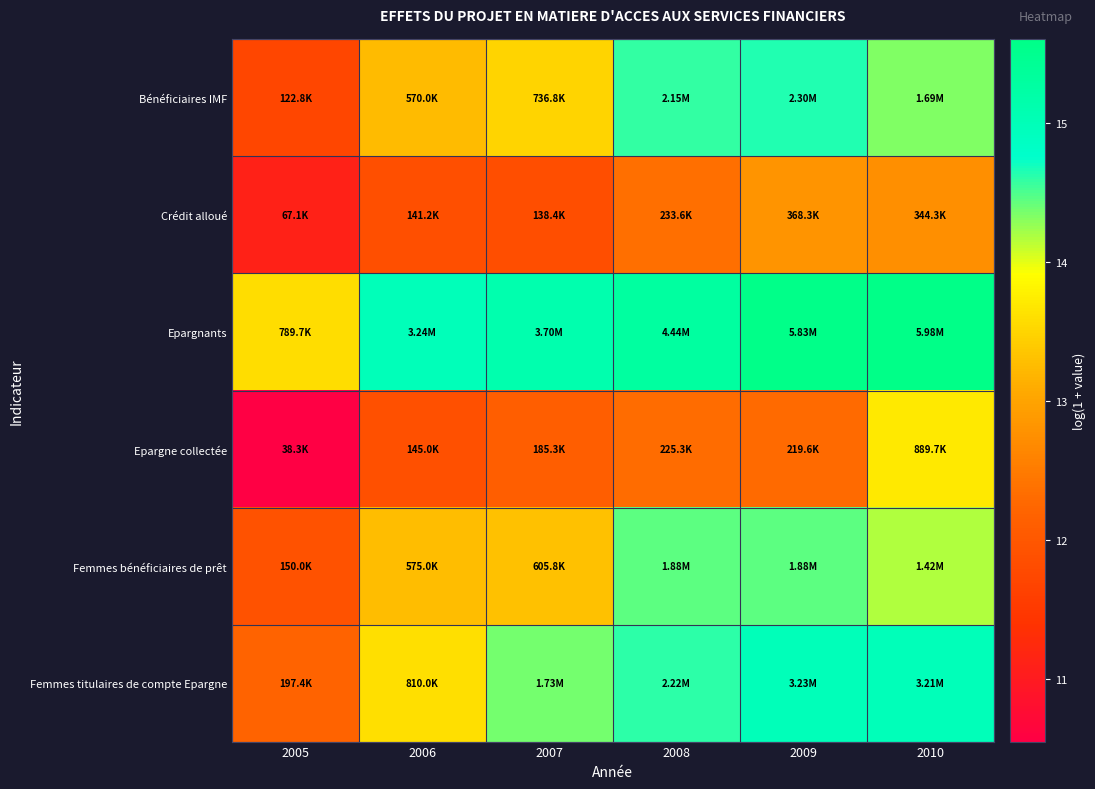

At how many categories does at least one series exceed 13?

6